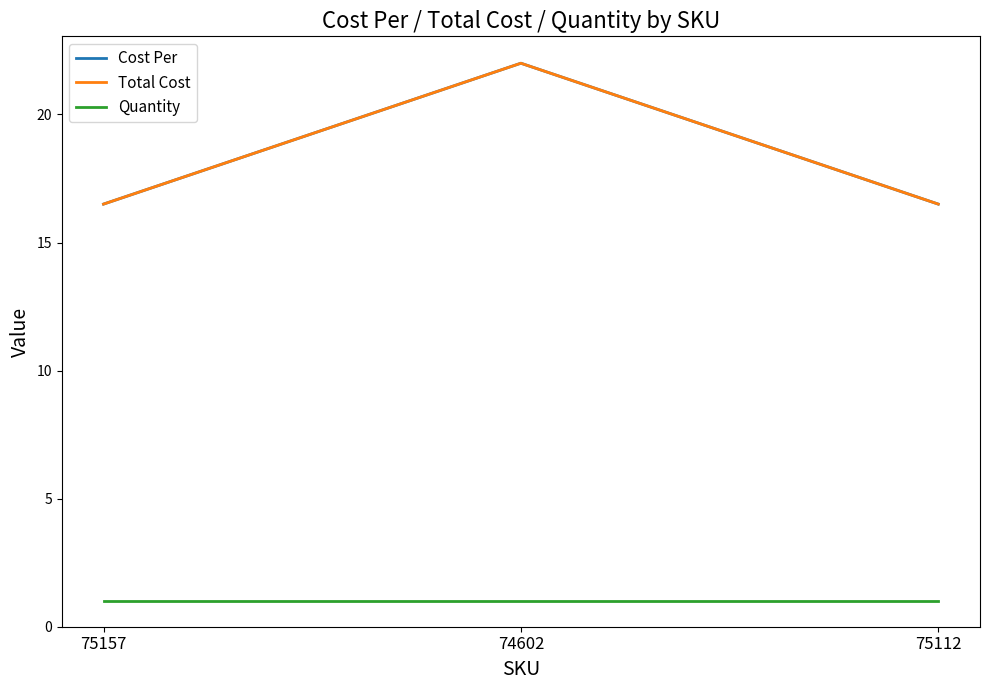

Where is Total Cost nearest to the value 19?

75157